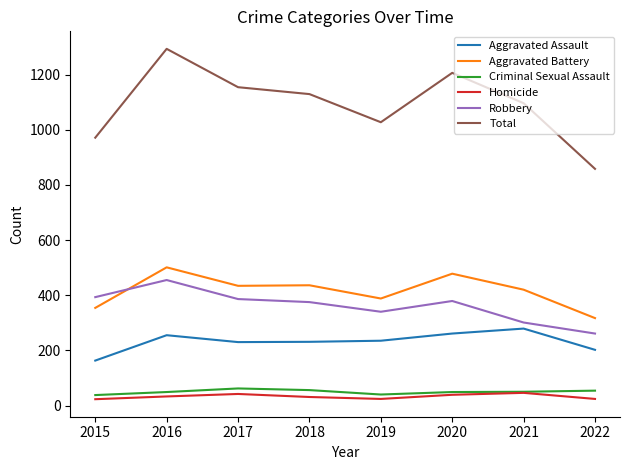

True or false: Aggravated Assault and Total intersect in this chart.

False